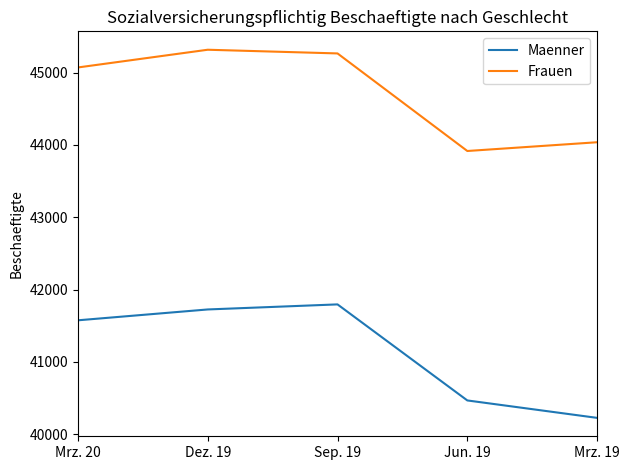

How many lines are shown in the chart?

2